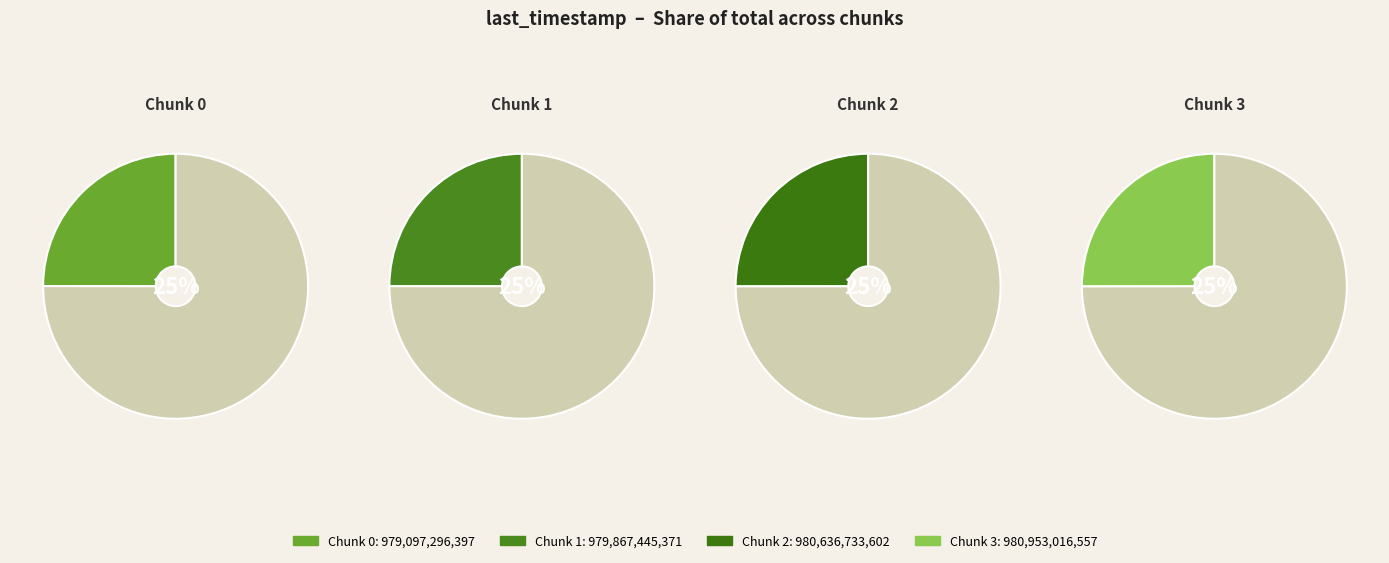

Combined, do 1 and 0 account for over 50%?

No